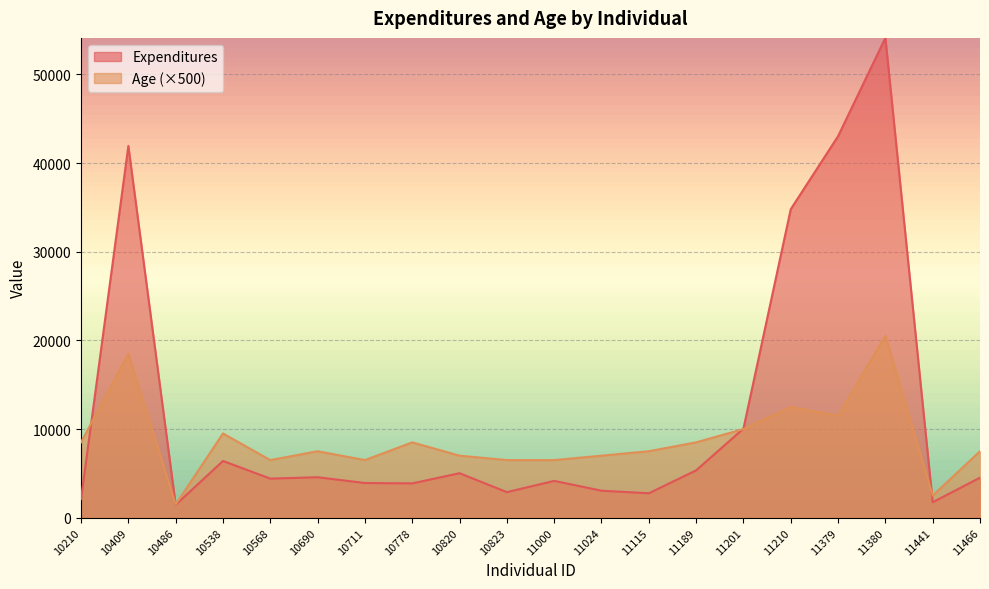

True or false: Age and Expenditures intersect in this chart.

True